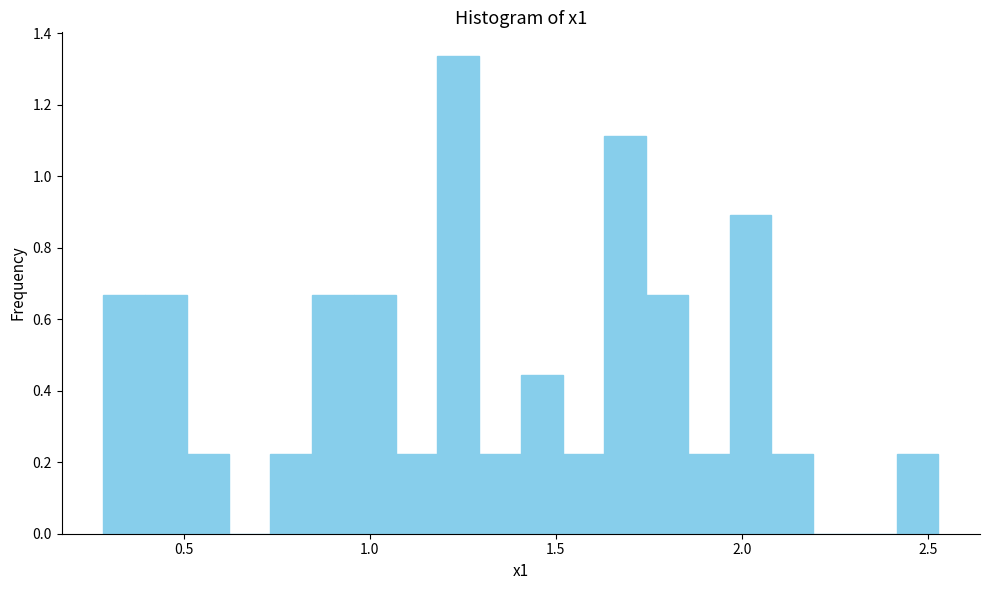

Around what value on the x-axis is the tallest bar? Give the approximate position of its centre, as read against the axis.

1.25